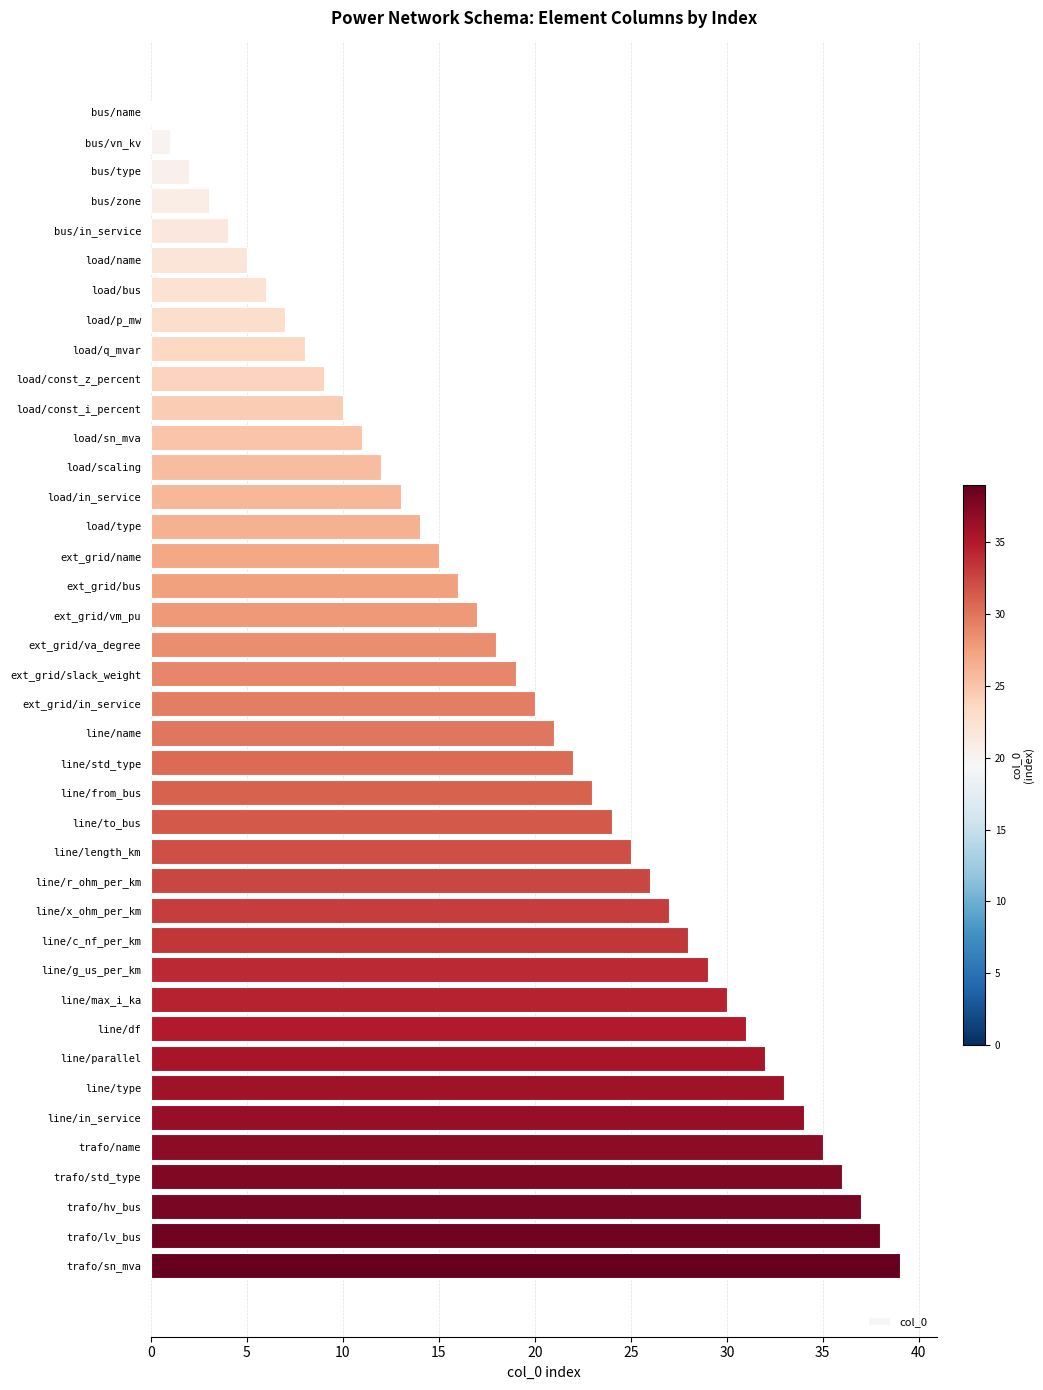

What is the sum of all values?

780